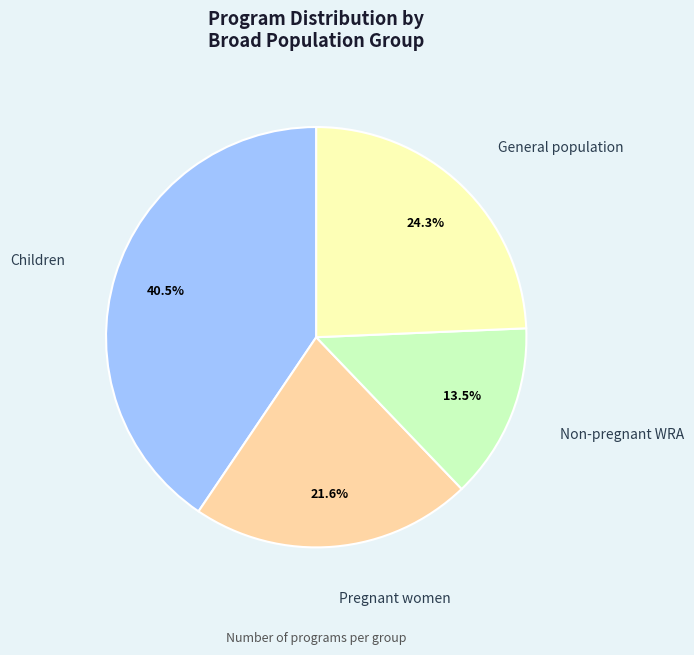

Rank the categories by value from highest to lowest.

Children, General population, Pregnant women, Non-pregnant WRA